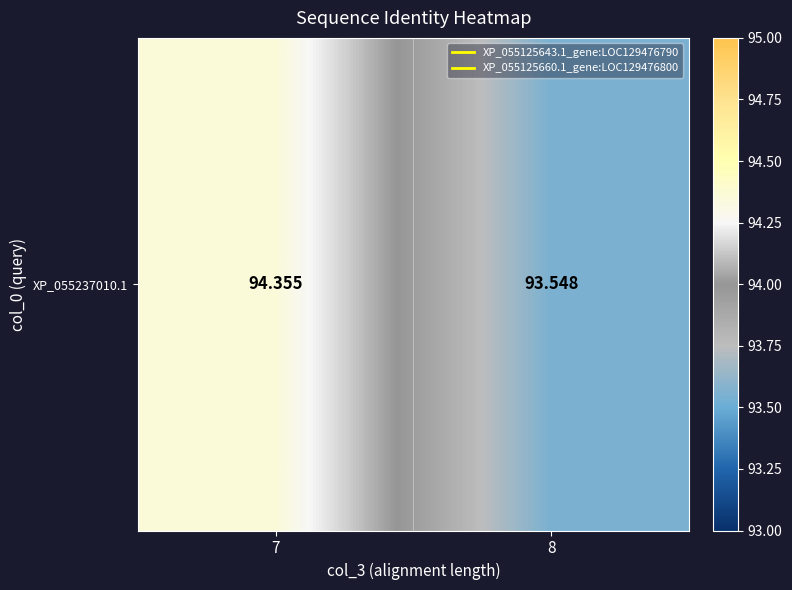

What is the change in value from 7 to 8?

-0.8